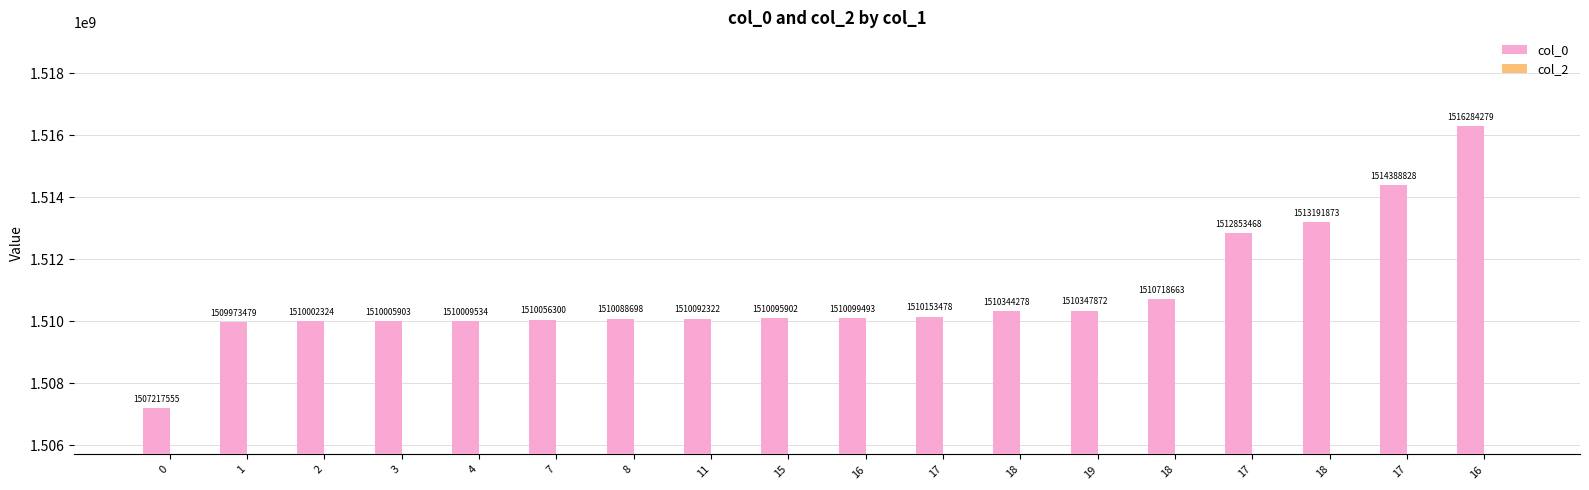

How many bars are there in total?

18